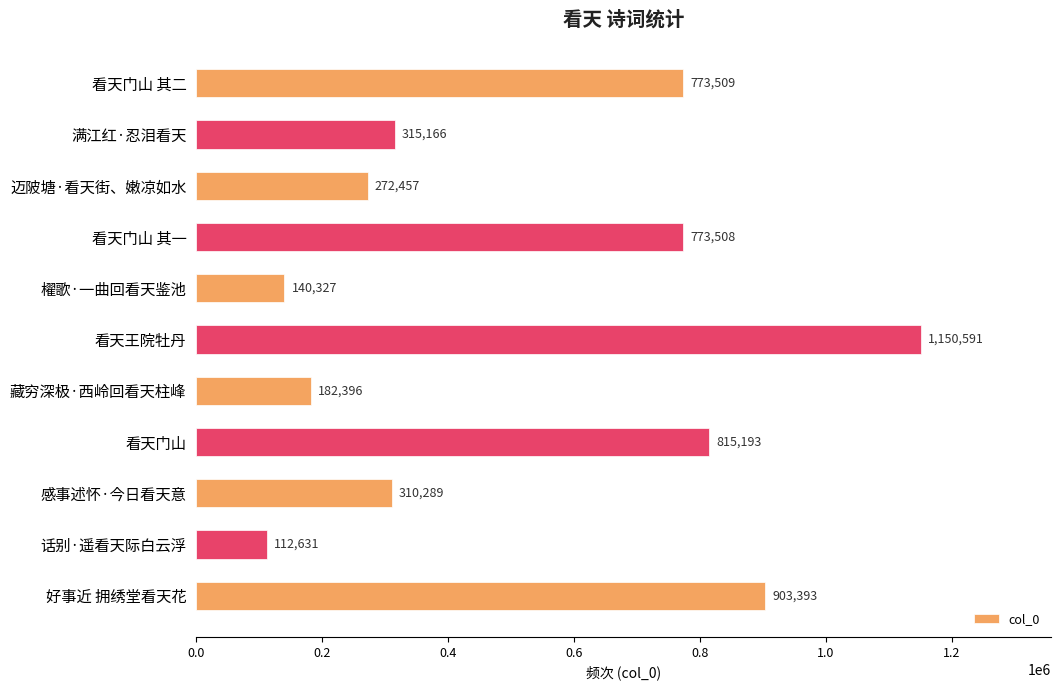

What is the average value?

522678